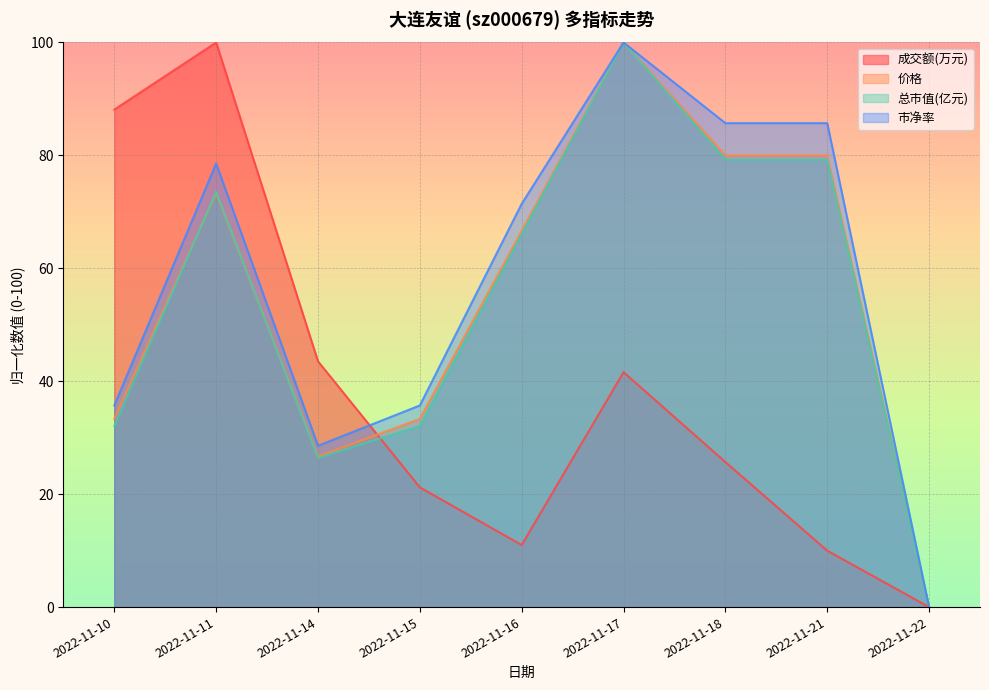

Reading right to left, list all the values displayed in this chart.

成交额(万元): 2022-11-22=0.0	2022-11-21=10.0	2022-11-18=25.7	2022-11-17=41.6	2022-11-16=11.0	2022-11-15=21.2	2022-11-14=43.5	2022-11-11=100.0	2022-11-10=88.1
价格: 2022-11-22=0.0	2022-11-21=80.0	2022-11-18=80.0	2022-11-17=100.0	2022-11-16=66.7	2022-11-15=33.3	2022-11-14=26.7	2022-11-11=73.3	2022-11-10=33.3
总市值(亿元): 2022-11-22=0.0	2022-11-21=79.2	2022-11-18=79.2	2022-11-17=100.0	2022-11-16=66.0	2022-11-15=32.1	2022-11-14=26.4	2022-11-11=73.6	2022-11-10=32.1
市净率: 2022-11-22=0.0	2022-11-21=85.7	2022-11-18=85.7	2022-11-17=100.0	2022-11-16=71.4	2022-11-15=35.7	2022-11-14=28.6	2022-11-11=78.6	2022-11-10=35.7